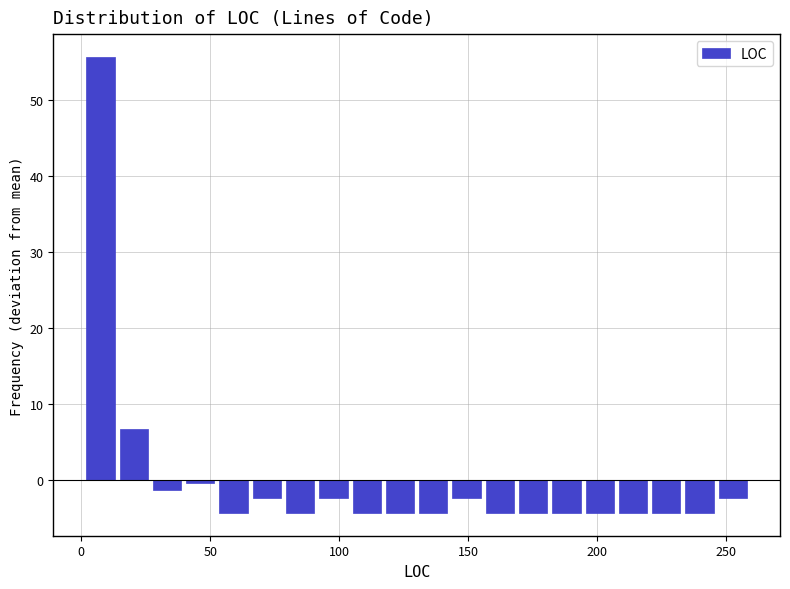

Read against the x-axis, roughly where is the centre of the tallest bar?

5